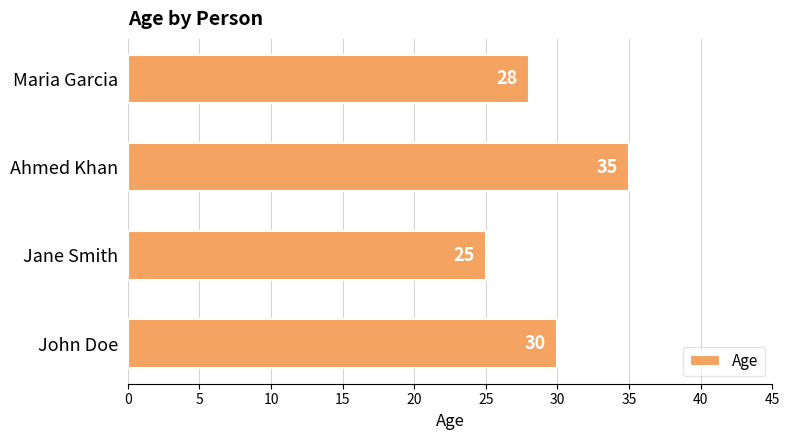

Count the number of categories in the chart.

4